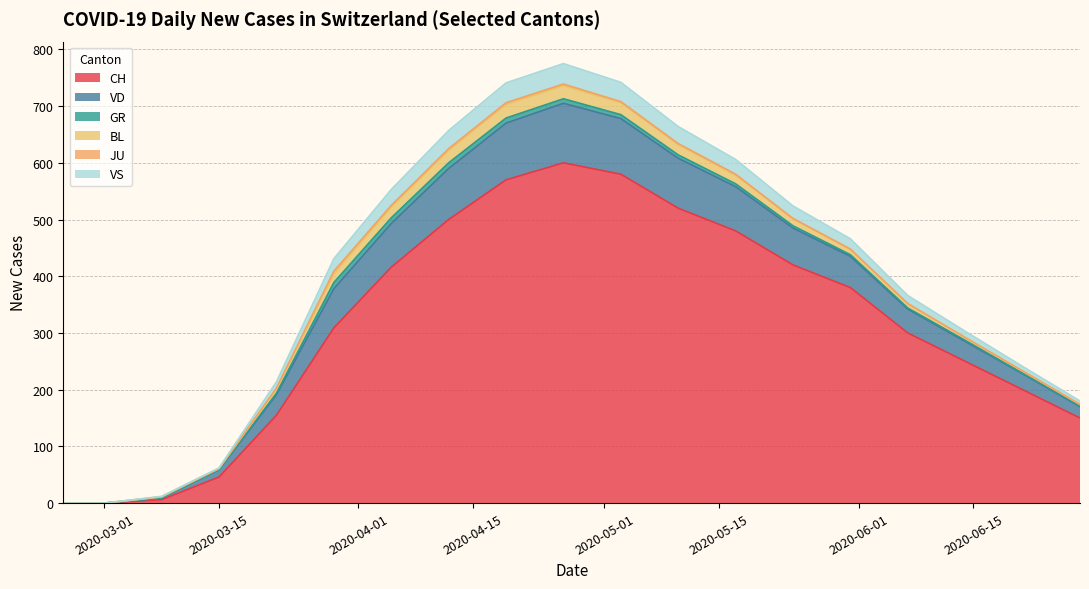

Where is VS nearest to the value 369?

2020-06-07